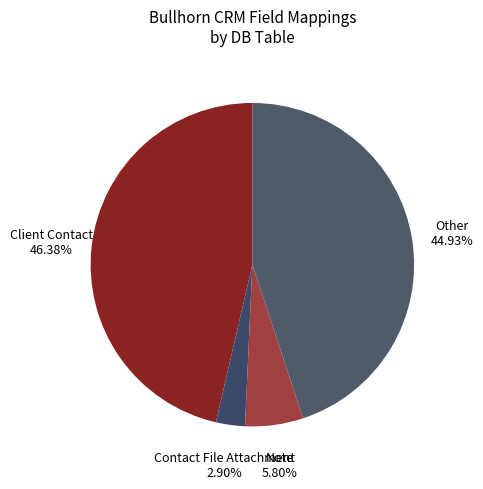

What percentage is the Contact File Attachment slice, to the nearest percent?

3%